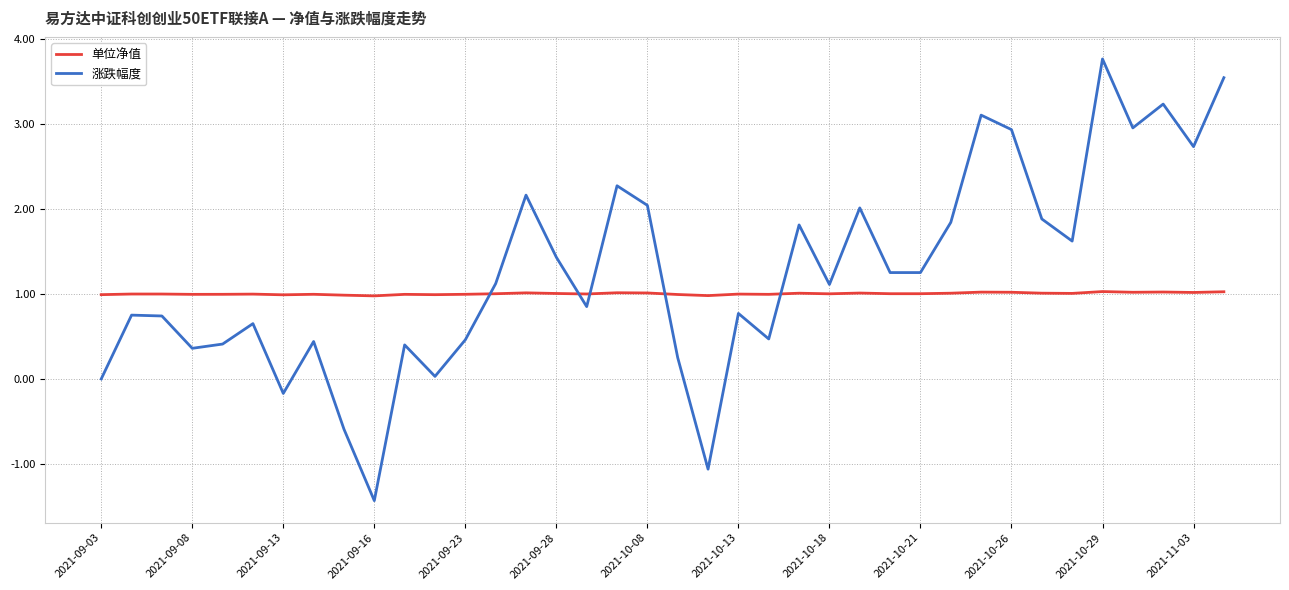

Which series ends up on top after the final intersection of 涨跌幅度 and 单位净值?

涨跌幅度